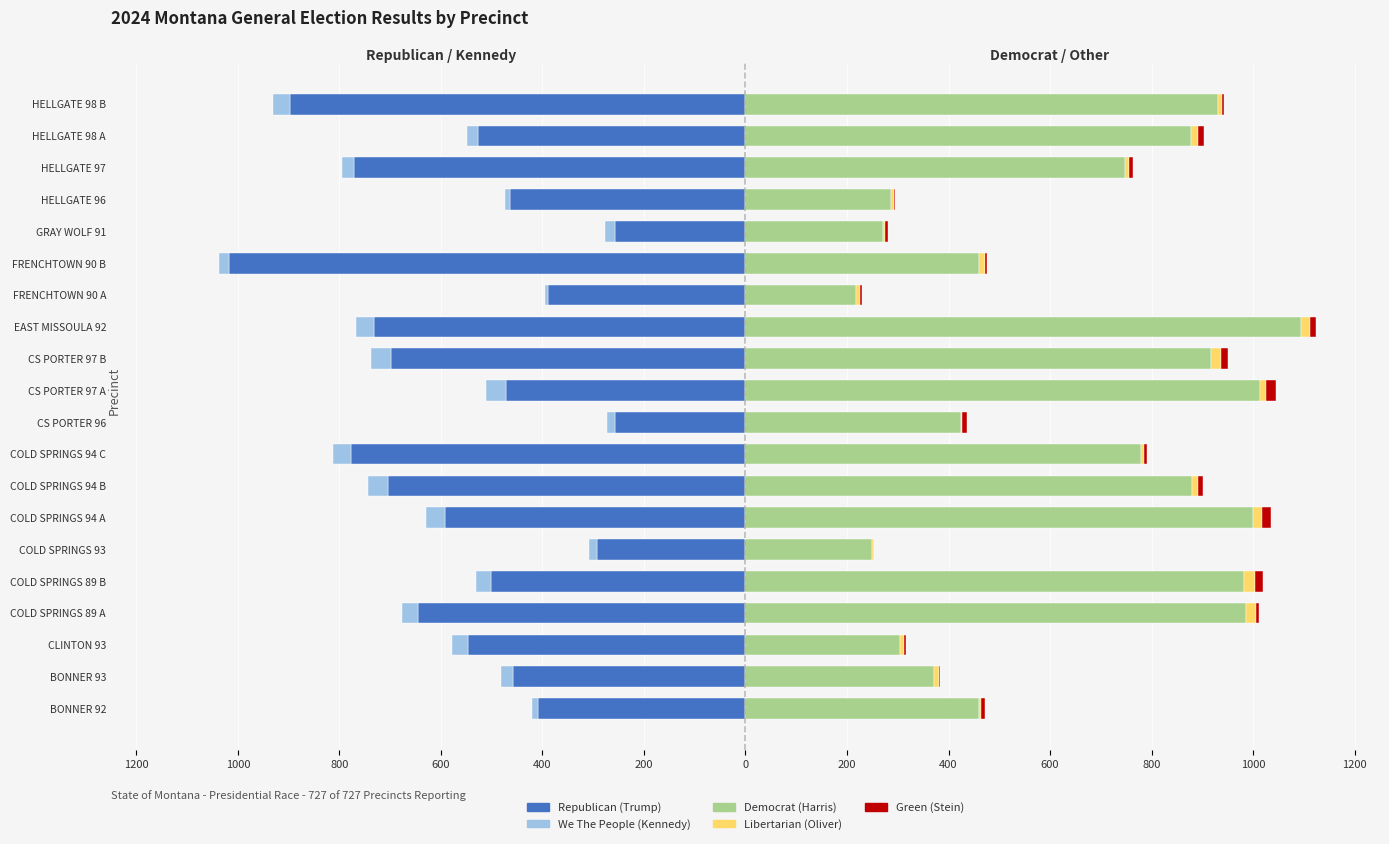

What are all the series names shown in the legend?

Republican (Trump), We The People (Kennedy), Democrat (Harris), Libertarian (Oliver), Green (Stein)